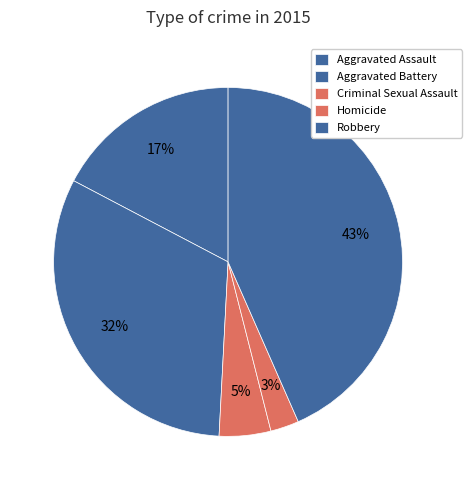

How many slices are in this pie chart?

5